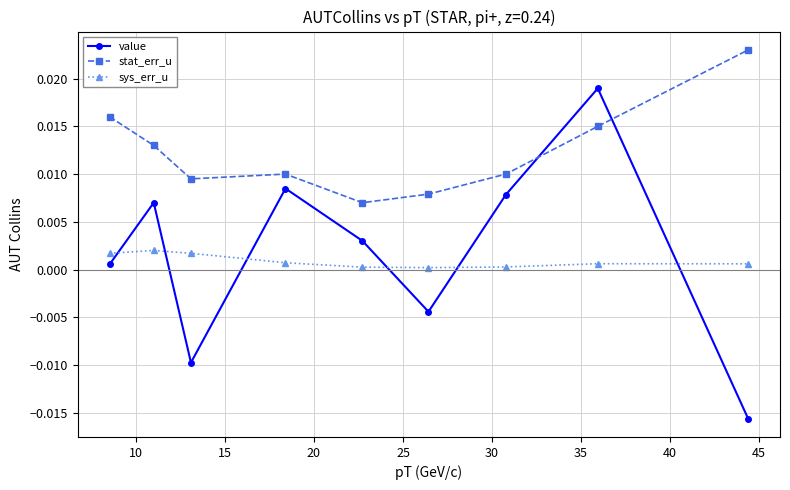

Which series has the widest spread of values?

value